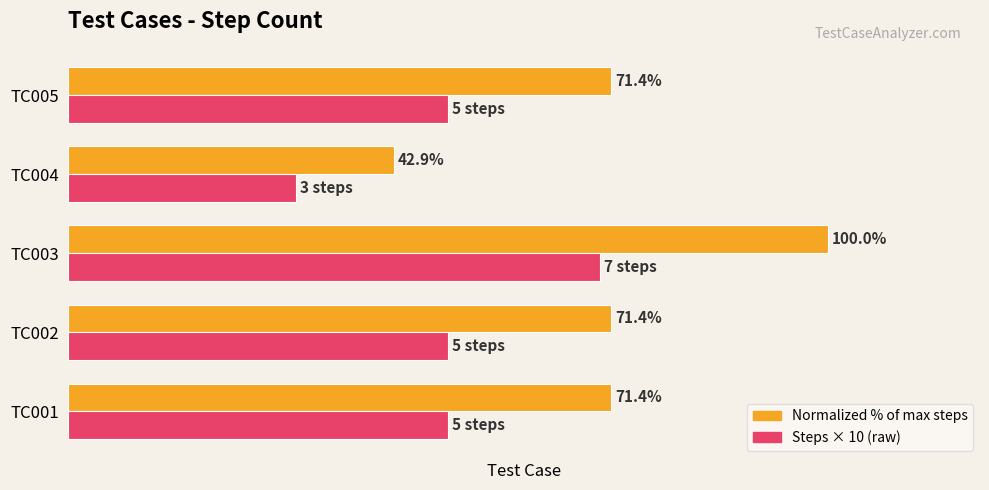

At which category does the chart reach its peak across all series?

TC003